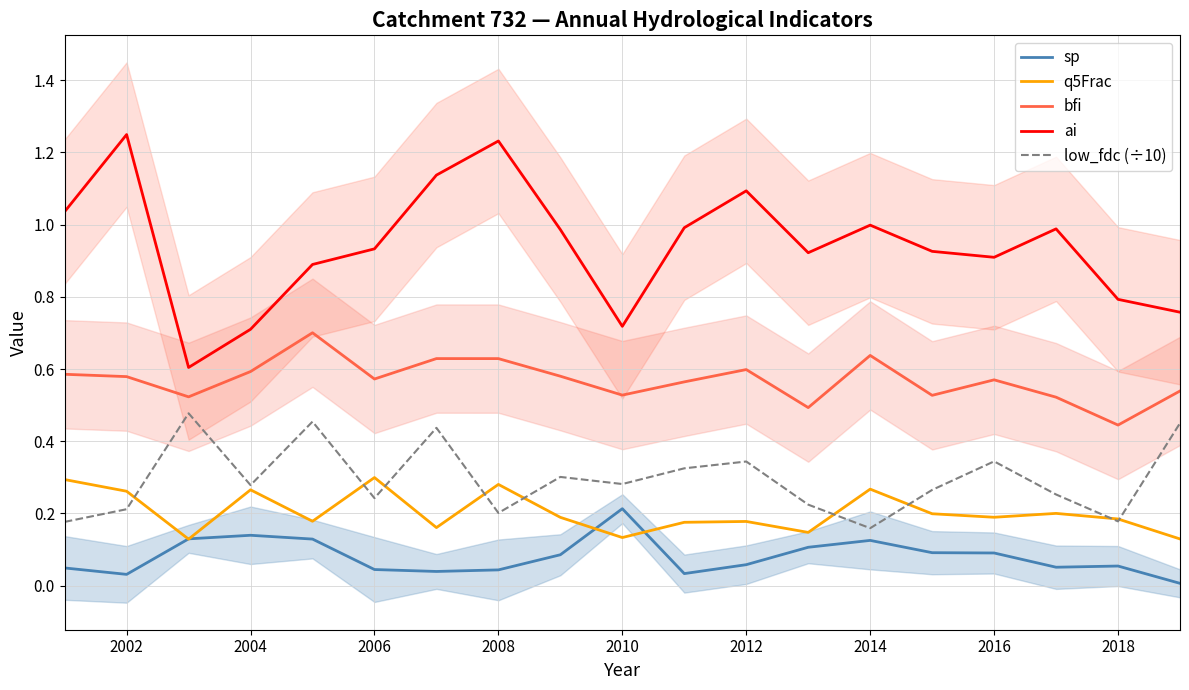

Which series has the widest spread of values?

ai